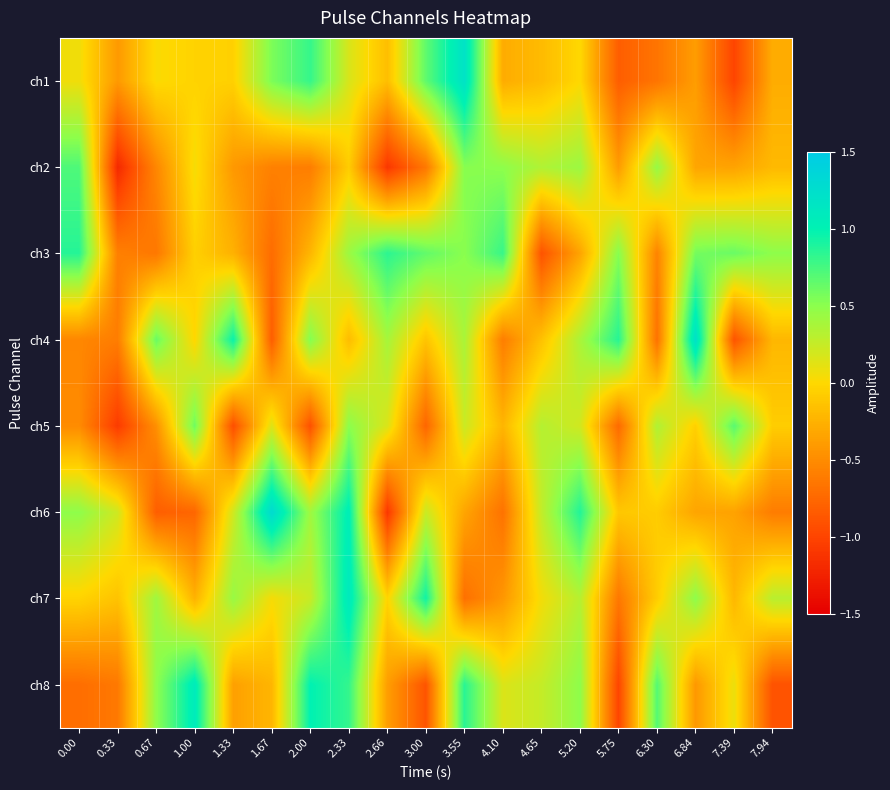

Reading left to right, transcribe all the data shown in this chart.

ch1: 0.00=0.1	0.33=-0.4	0.67=0.0	1.00=-0.0	1.33=-0.0	1.67=0.6	2.00=0.8	2.33=0.2	2.66=-0.2	3.00=0.7	3.55=1.2	4.10=-0.3	4.65=-0.2	5.20=-0.0	5.75=-0.8	6.30=-0.7	6.84=-0.4	7.39=-1.0	7.94=-0.3
ch2: 0.00=0.7	0.33=-1.2	0.67=-0.5	1.00=0.0	1.33=-0.4	1.67=-0.6	2.00=-0.6	2.33=-0.1	2.66=-1.1	3.00=-0.6	3.55=0.5	4.10=0.5	4.65=0.3	5.20=0.4	5.75=-0.4	6.30=0.5	6.84=-0.3	7.39=-0.3	7.94=-0.2
ch3: 0.00=0.9	0.33=-0.6	0.67=-0.6	1.00=-0.1	1.33=-0.3	1.67=-0.7	2.00=-0.2	2.33=0.4	2.66=0.8	3.00=0.6	3.55=0.5	4.10=0.8	4.65=-0.9	5.20=-0.3	5.75=0.5	6.30=-0.6	6.84=0.6	7.39=0.6	7.94=0.5
ch4: 0.00=-0.5	0.33=-0.6	0.67=0.6	1.00=-0.0	1.33=1.0	1.67=-0.8	2.00=0.5	2.33=-0.2	2.66=0.4	3.00=-0.1	3.55=0.4	4.10=-0.6	4.65=-0.1	5.20=0.4	5.75=0.9	6.30=-0.7	6.84=1.2	7.39=-0.9	7.94=-0.2
ch5: 0.00=-0.5	0.33=-1.1	0.67=-0.5	1.00=0.6	1.33=-0.9	1.67=0.1	2.00=-0.9	2.33=0.5	2.66=0.2	3.00=-0.8	3.55=0.2	4.10=-0.2	4.65=0.3	5.20=0.2	5.75=-0.7	6.30=0.3	6.84=-0.1	7.39=0.7	7.94=-0.1
ch6: 0.00=0.5	0.33=0.2	0.67=-0.8	1.00=-0.8	1.33=0.2	1.67=1.3	2.00=0.4	2.33=1.0	2.66=-1.1	3.00=0.2	3.55=-0.3	4.10=-0.7	4.65=0.3	5.20=0.9	5.75=-0.1	6.30=-0.1	6.84=-0.3	7.39=-0.3	7.94=-0.6
ch7: 0.00=-0.0	0.33=-0.1	0.67=0.4	1.00=-0.2	1.33=0.4	1.67=0.0	2.00=0.2	2.33=1.1	2.66=-0.0	3.00=0.9	3.55=-0.7	4.10=-0.4	4.65=0.1	5.20=0.3	5.75=-0.6	6.30=-0.1	6.84=0.5	7.39=-0.2	7.94=0.3
ch8: 0.00=-0.7	0.33=-0.6	0.67=0.5	1.00=1.1	1.33=-0.4	1.67=-0.2	2.00=1.0	2.33=0.8	2.66=-0.4	3.00=-0.9	3.55=0.8	4.10=0.2	4.65=0.3	5.20=0.5	5.75=-1.0	6.30=0.7	6.84=-0.4	7.39=0.1	7.94=-0.9